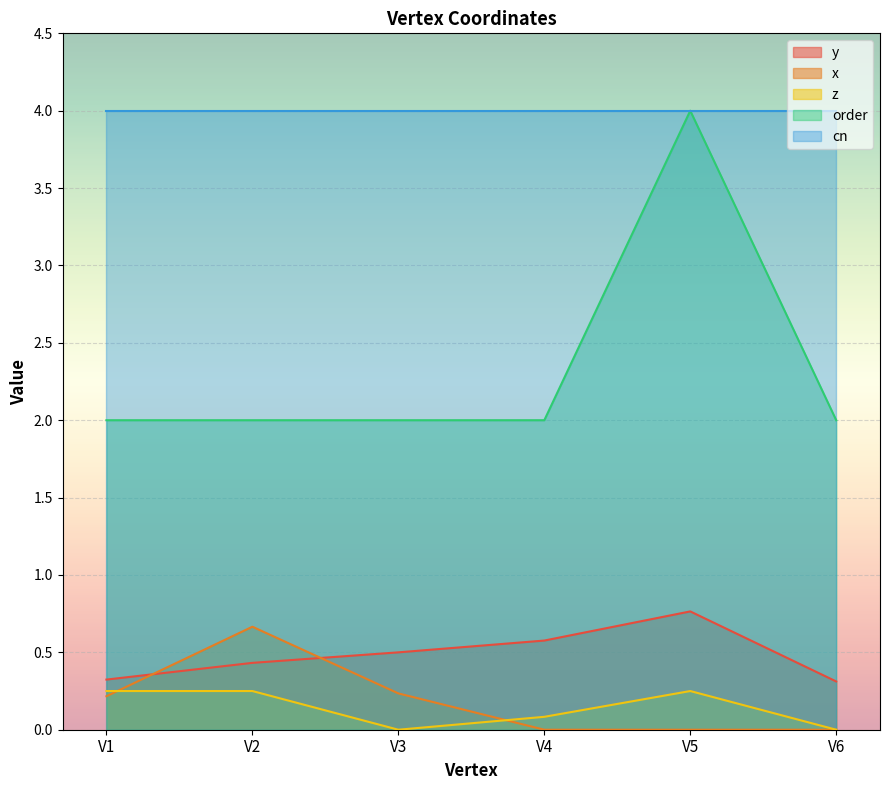

Where is the first local maximum for x?

V2